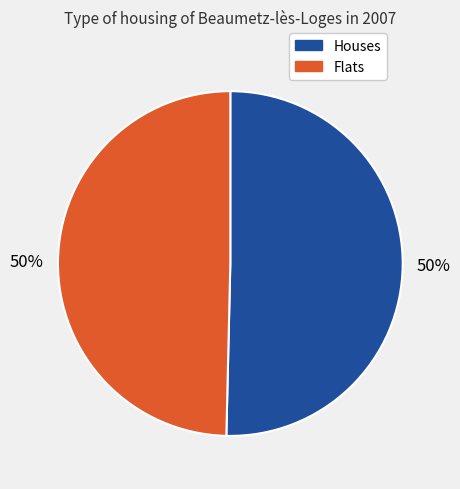

To the nearest percent, what is the average slice percentage?

50%